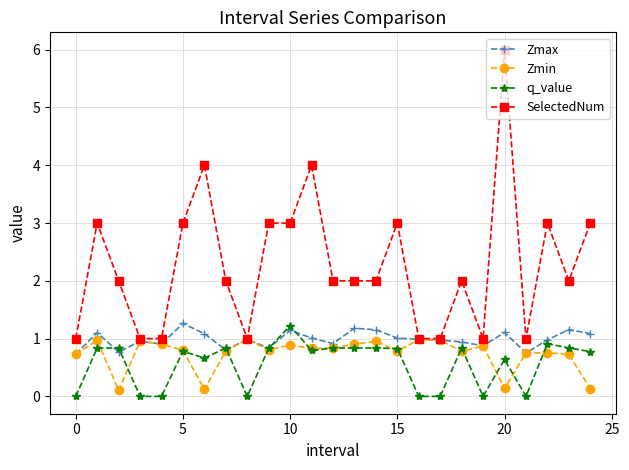

Which series has the widest spread of values?

SelectedNum